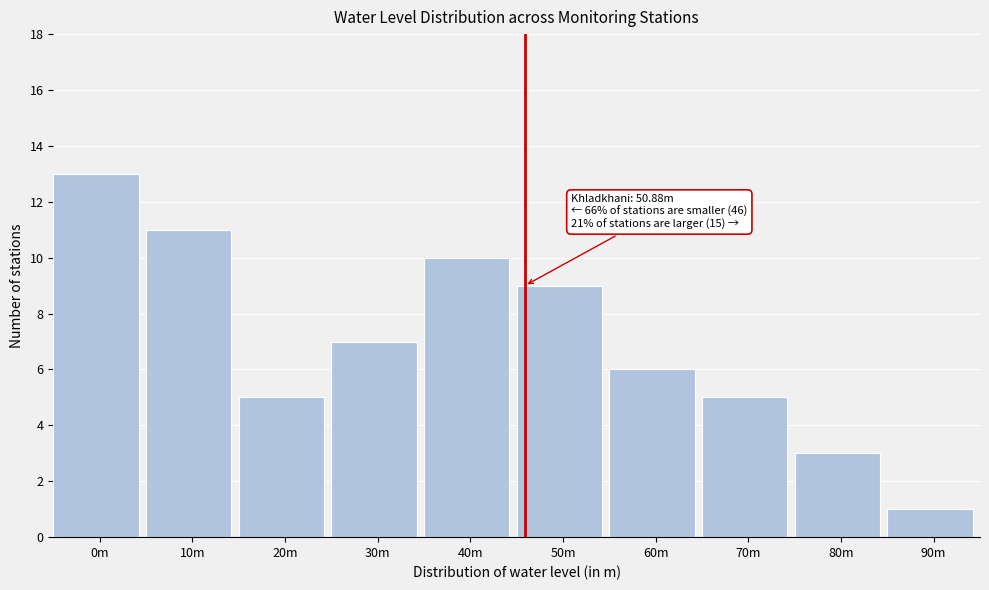

Reading right to left, what are all the values shown in this chart?

1	3	5	6	9	10	7	5	11	13